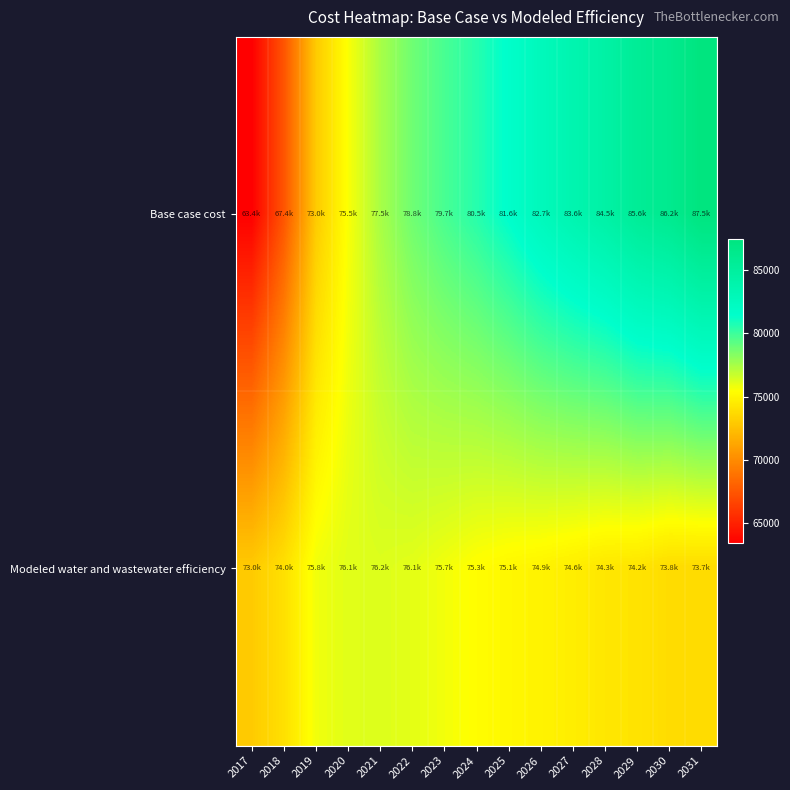

Between 2030 and 2019, which is larger?

2030